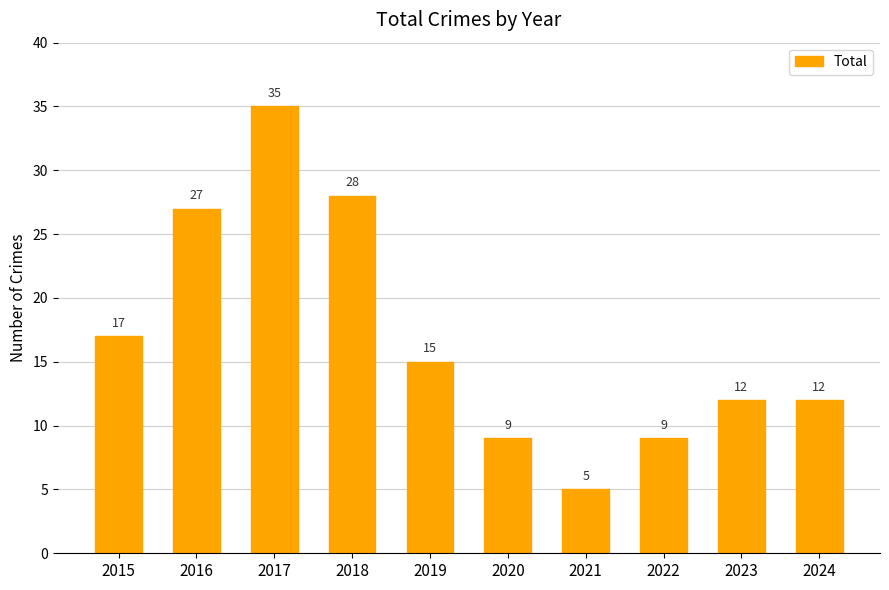

What value does the data have at 2017?

35